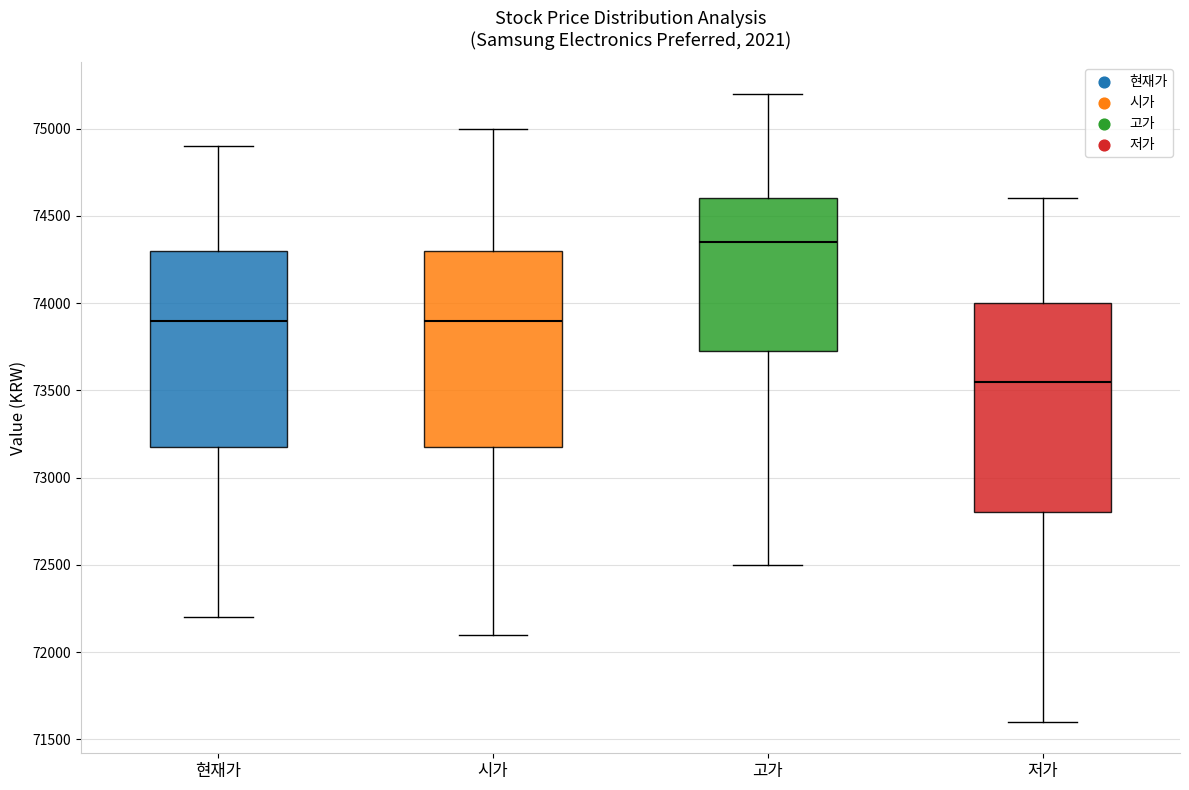

Where does the median line of the box for 저가 sit on the y-axis? The values are not printed on the chart, so give them approximately, as read against the axis.

73550